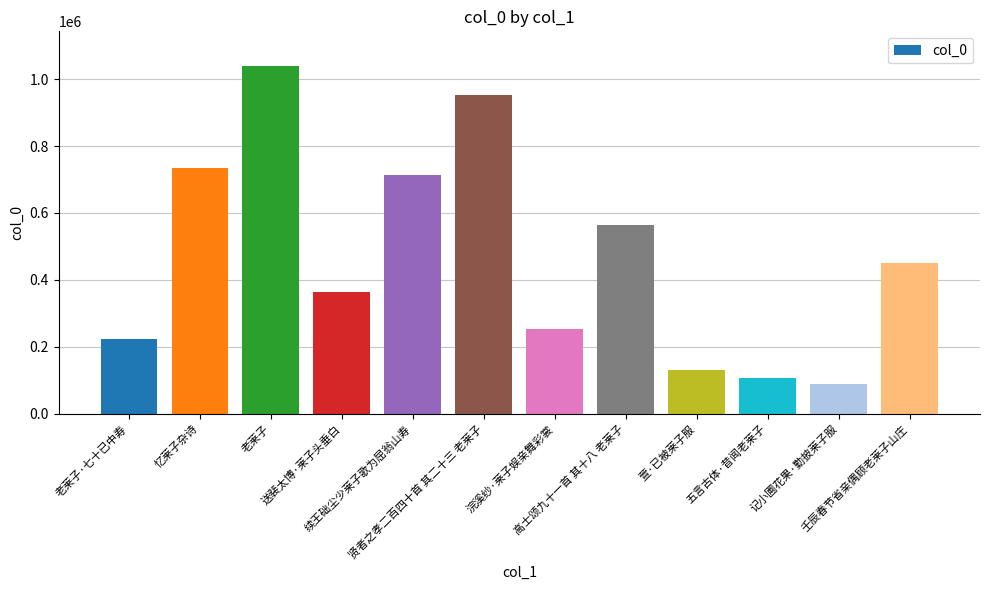

What position from the right is 老莱子?

10